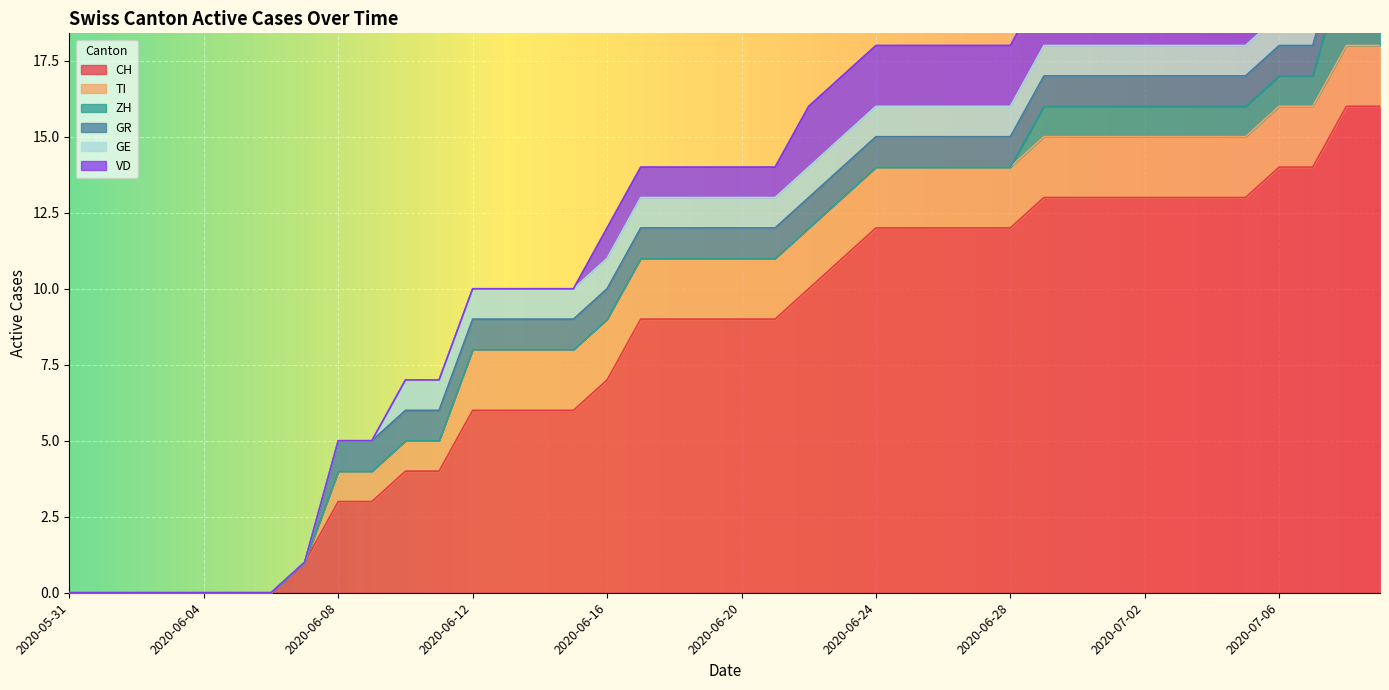

How many positive values does the VD series have?

24